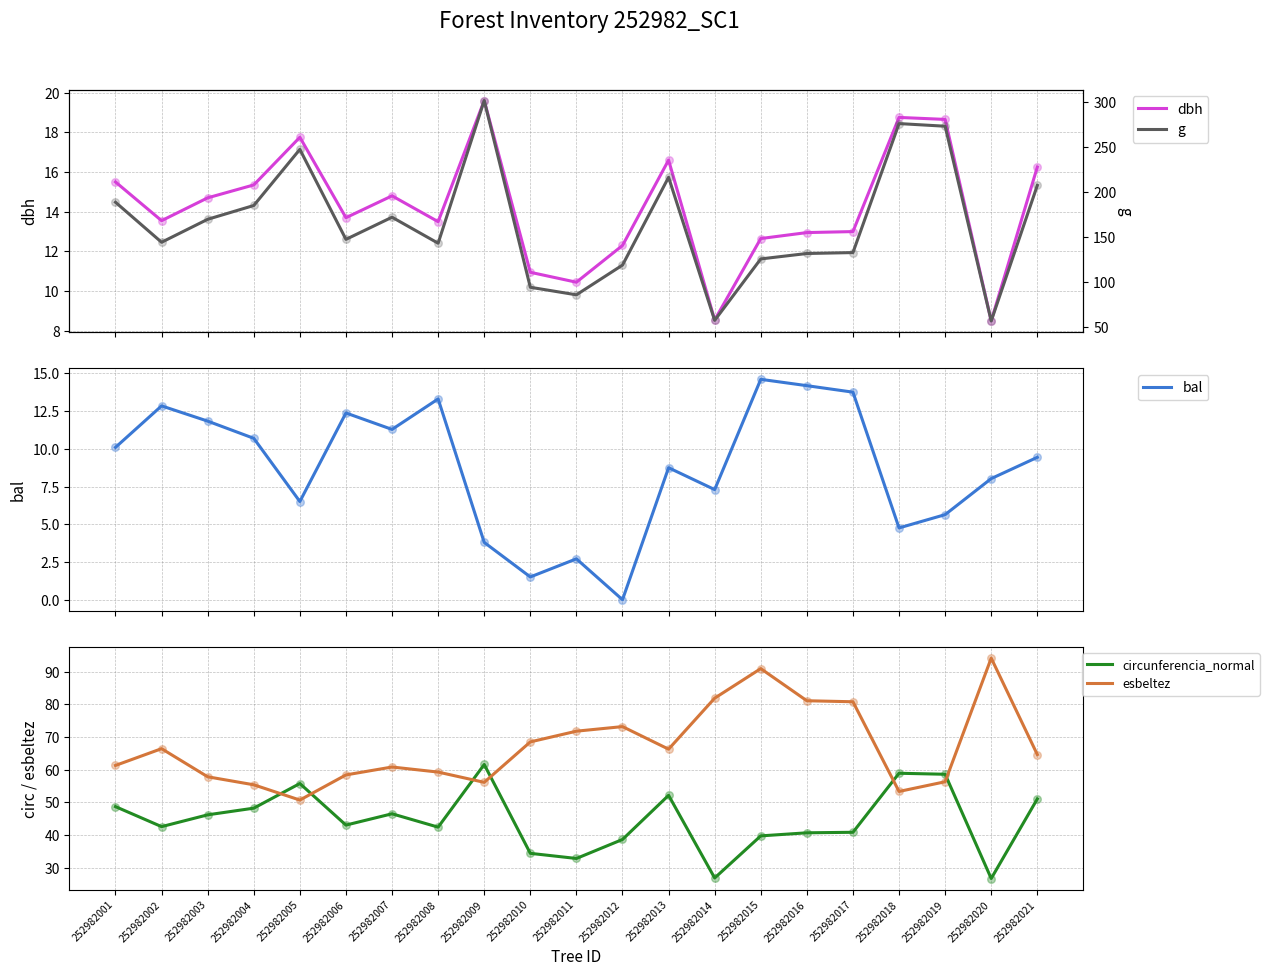

At which category is the sum across all series the highest?

252982009